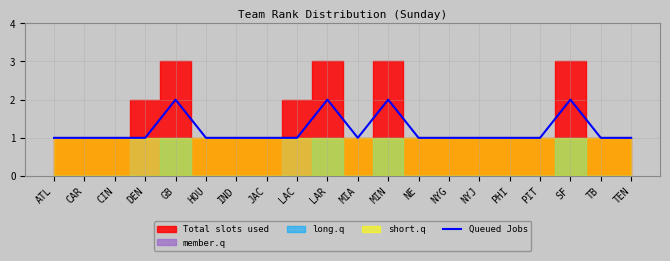

List the labels in order of value, smallest first.

ATL, CAR, CIN, DEN, HOU, IND, JAC, LAC, MIA, NE, NYG, NYJ, PHI, PIT, TB, TEN, GB, LAR, MIN, SF